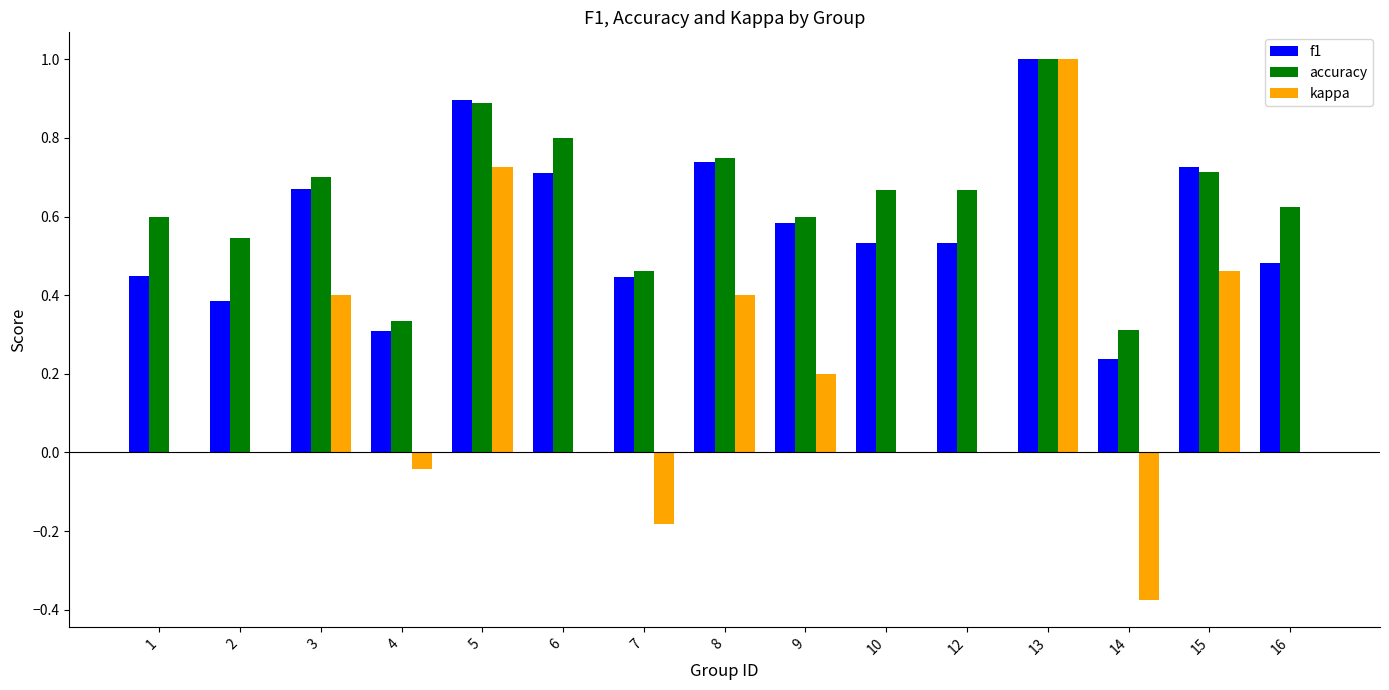

The kappa series shows 0.4 at 8. True or false?

True